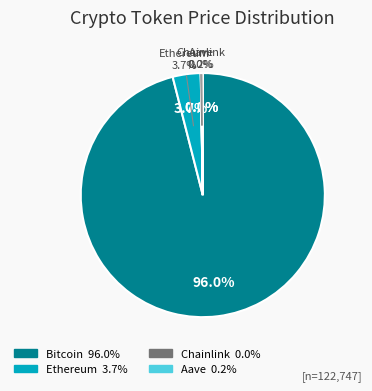

What is the change in value from Bitcoin to Aave?

-117570.6